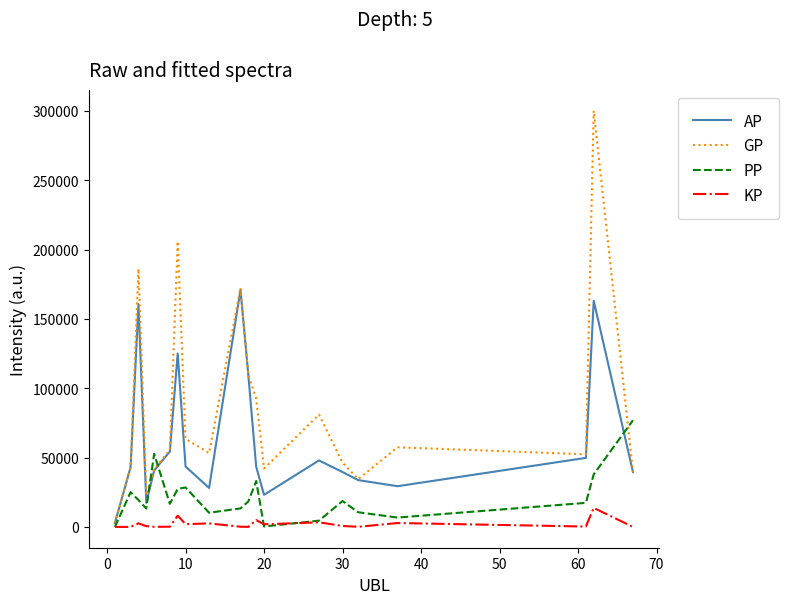

What is the greatest value displayed?

300074.0